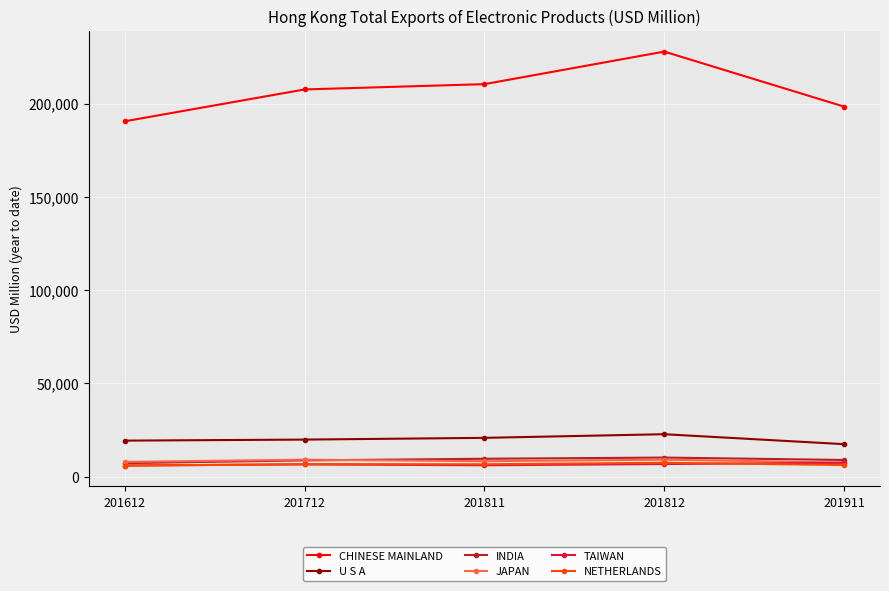

Which series has the widest spread of values?

CHINESE MAINLAND